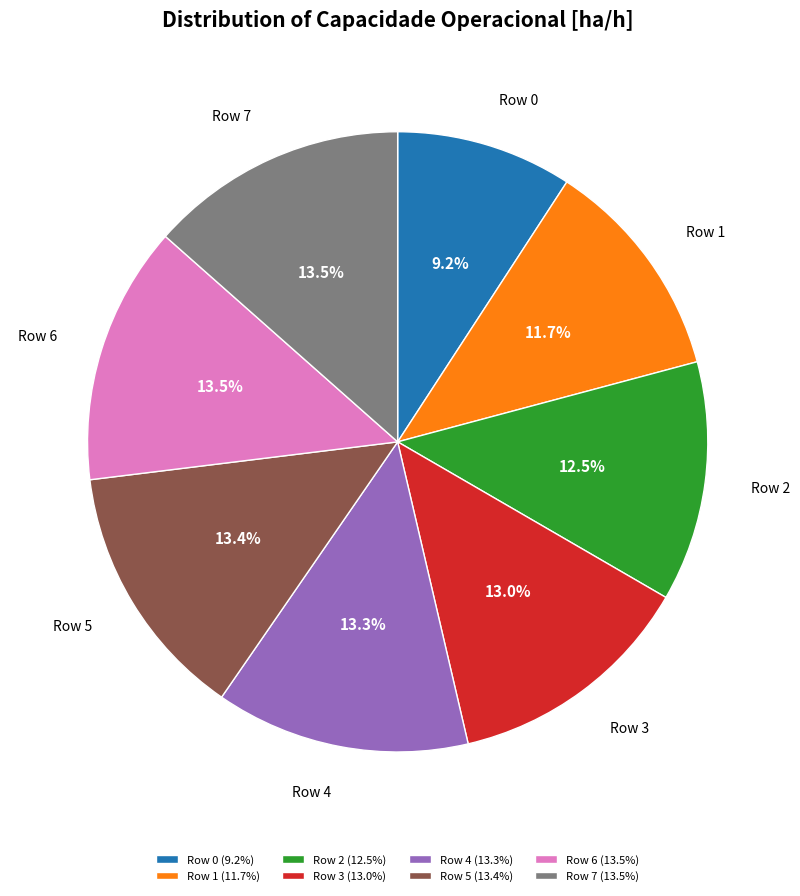

Approximately how many times larger is the value at Row 5 compared to Row 6?

1.0